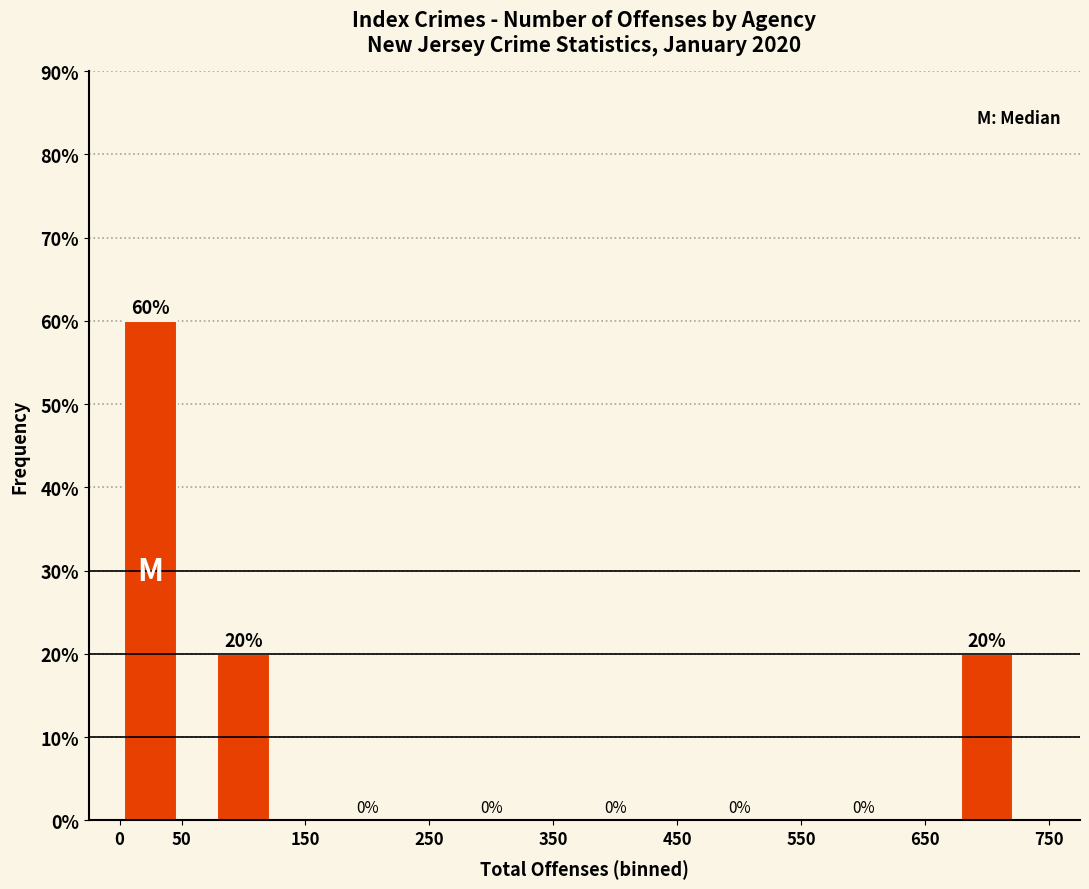

How tall is the bar that spans 650 to 750 on the x-axis?

20